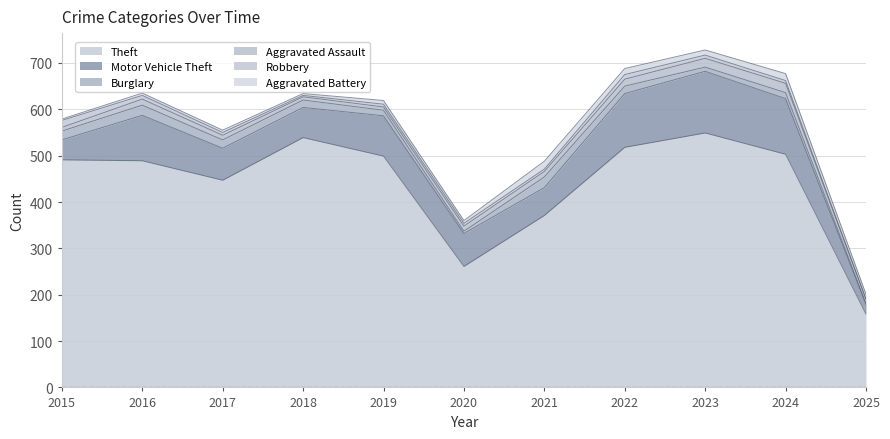

At which category does the chart reach its minimum across all series?

2025